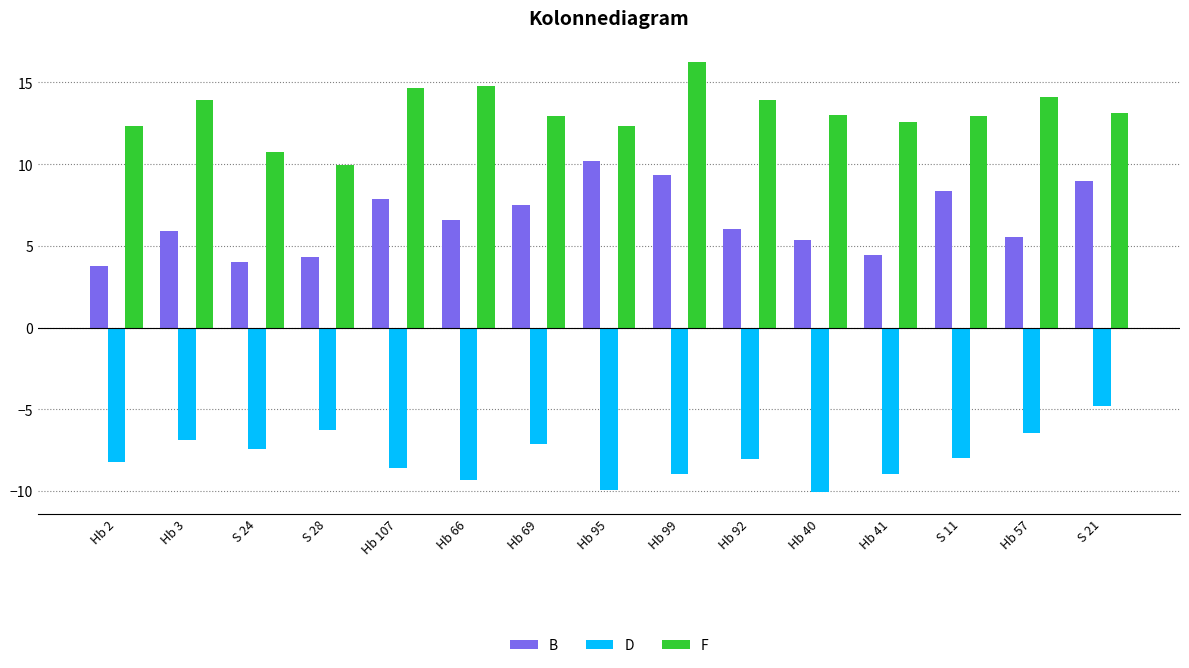

Does the chart contain stacked bars?

No